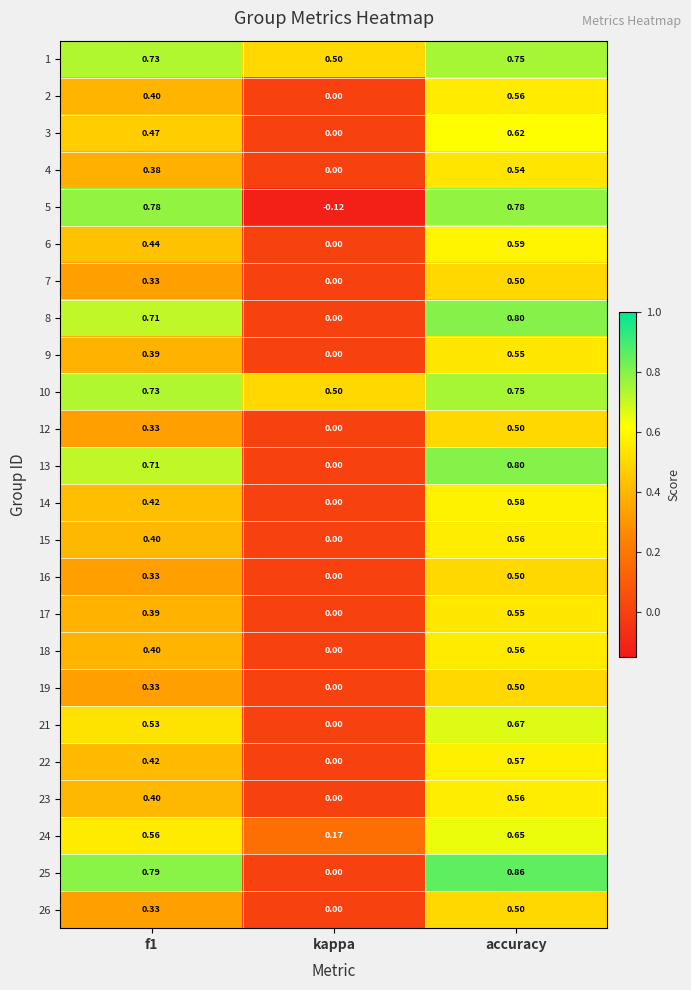

What is the spread (max minus min) of values at f1?

0.5